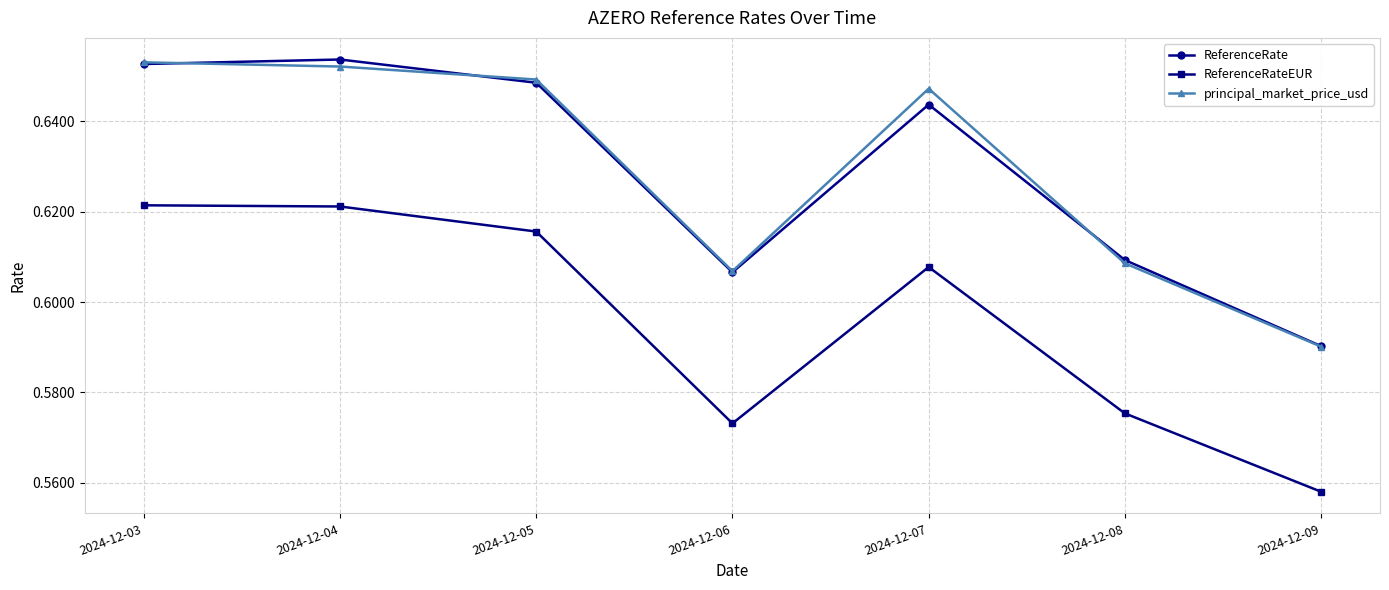

How many principal_market_price_usd values are between 0 and 1?

7